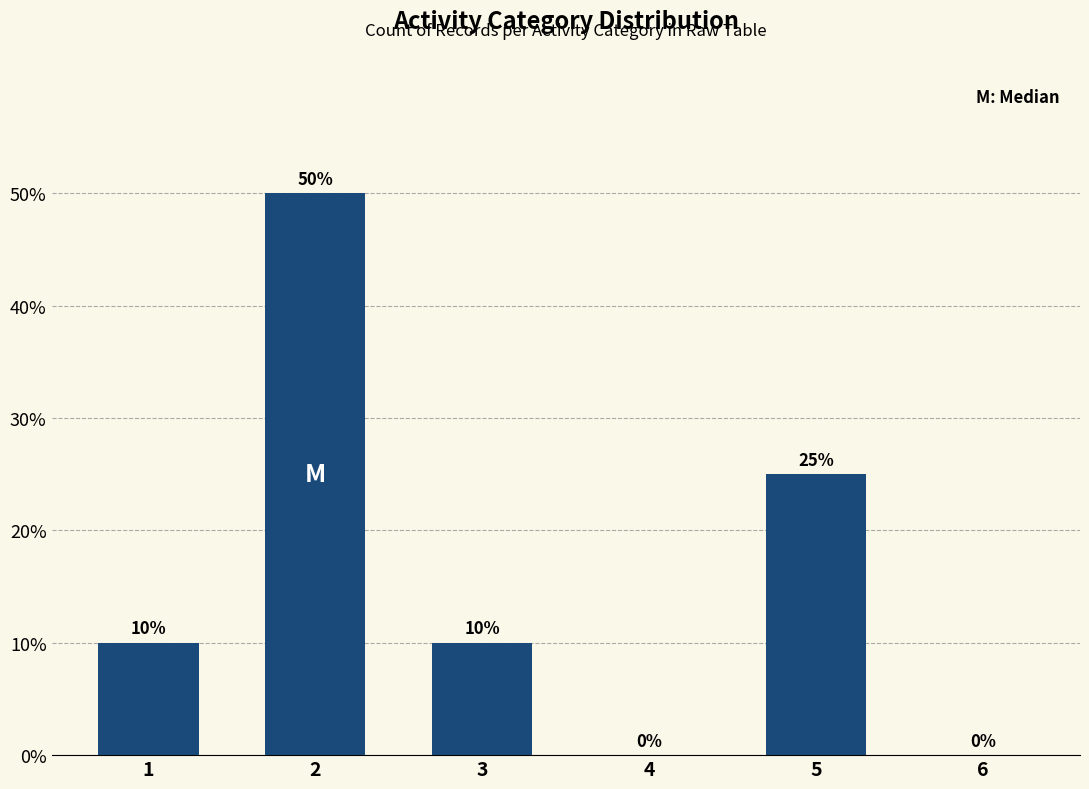

What is the average value?

16